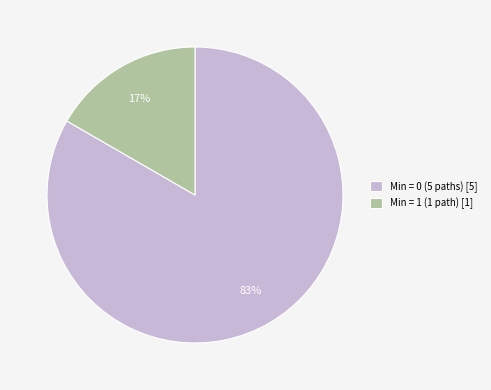

How many slices are in this pie chart?

2